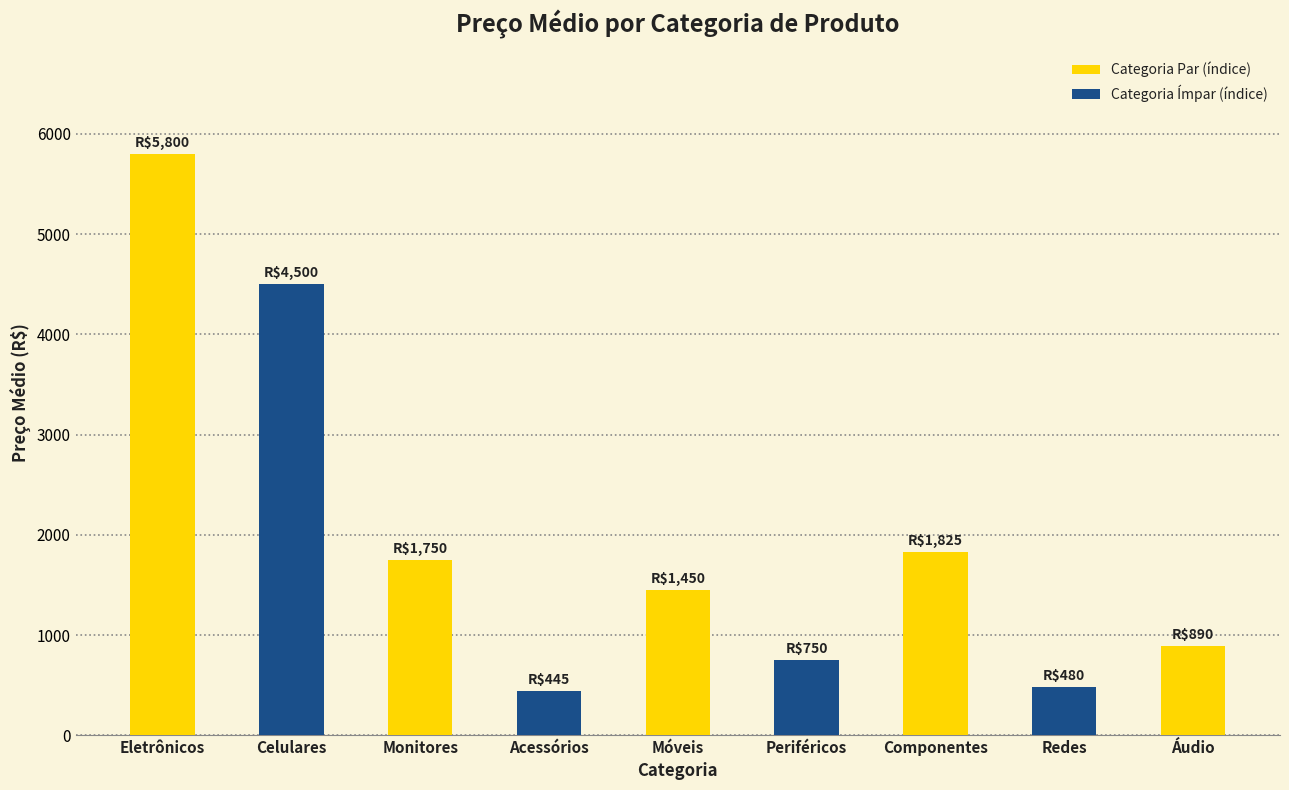

What is the value of the 9th bar from the left?

890.0